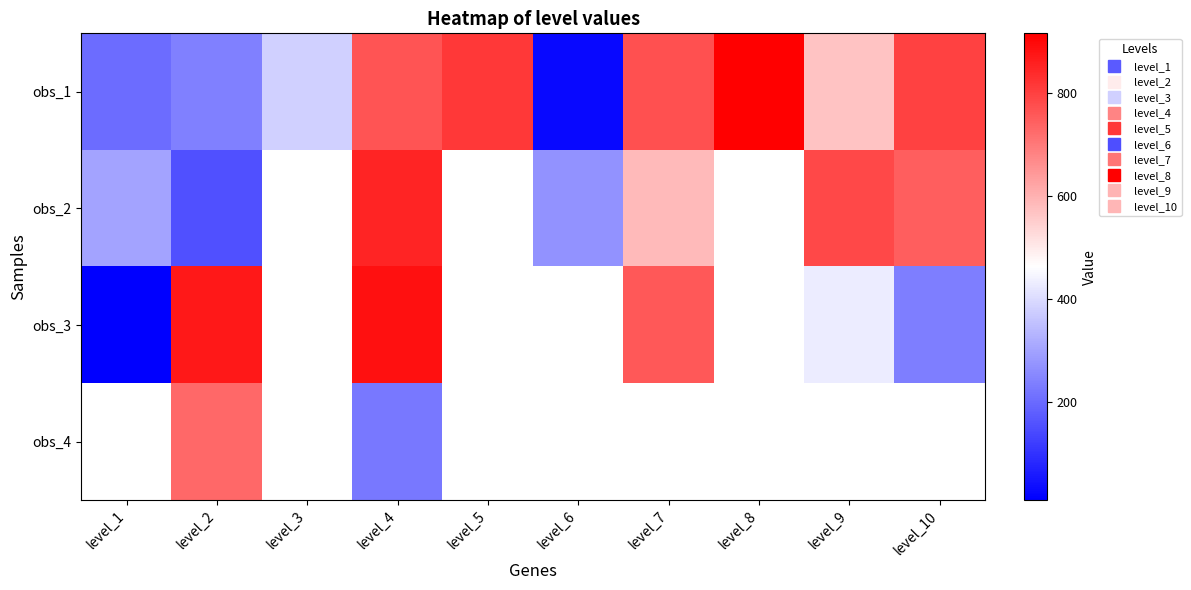

The value of obs_3 at level_10 is 233.0. True or false?

True